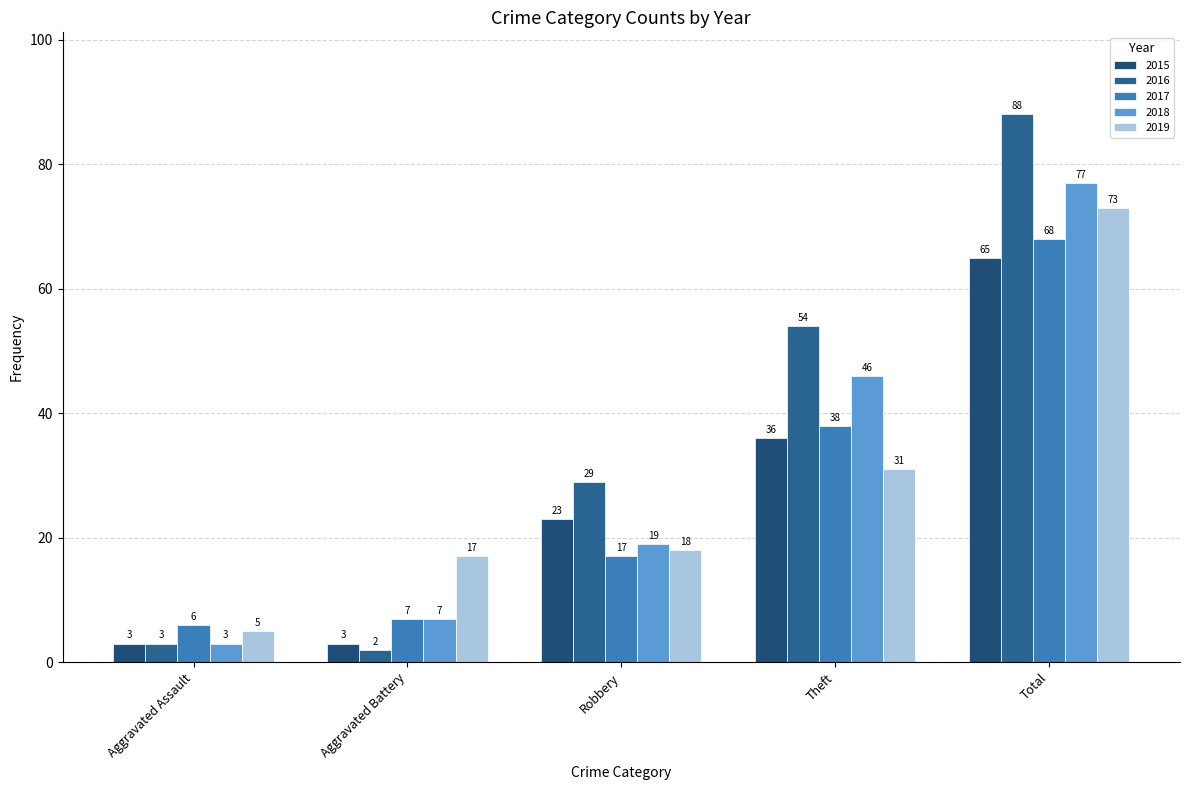

The 2019 series shows 18 at Robbery. True or false?

True